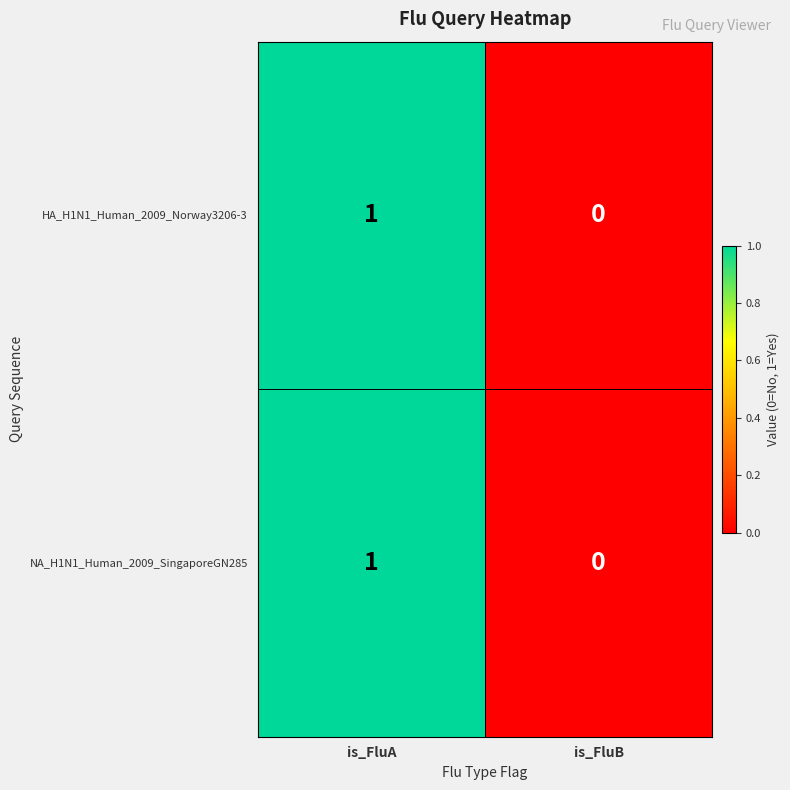

Which category has the lowest value in the HA_H1N1_Human_2009_Norway3206-3 series?

is_FluB